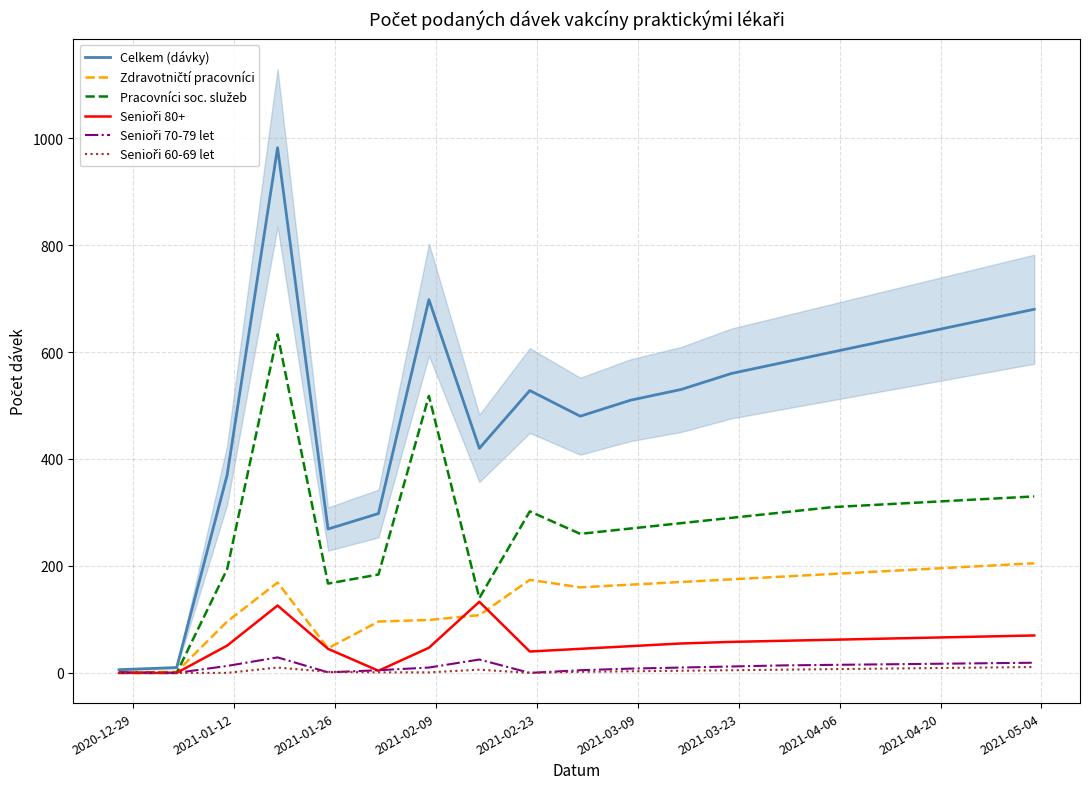

How many lines are shown in the chart?

6